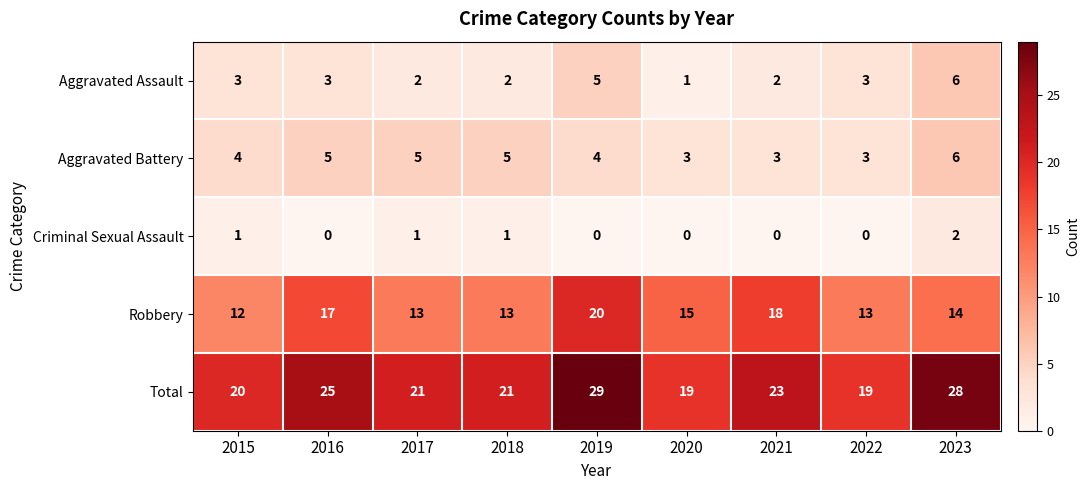

How many data points does each series have?

9